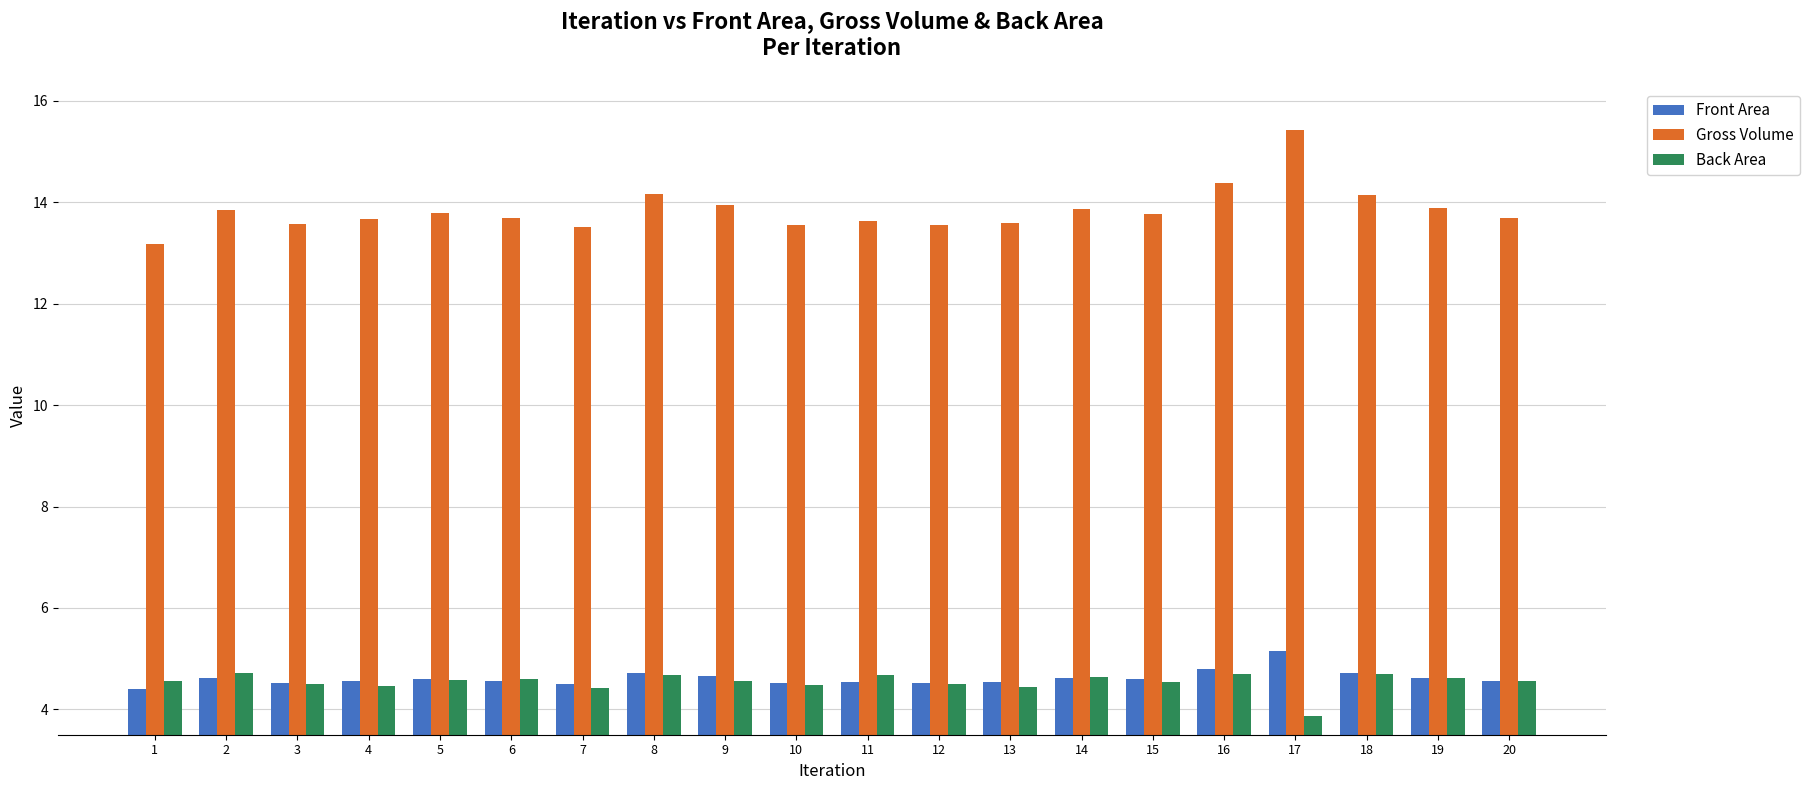

How many series are shown in this chart?

3